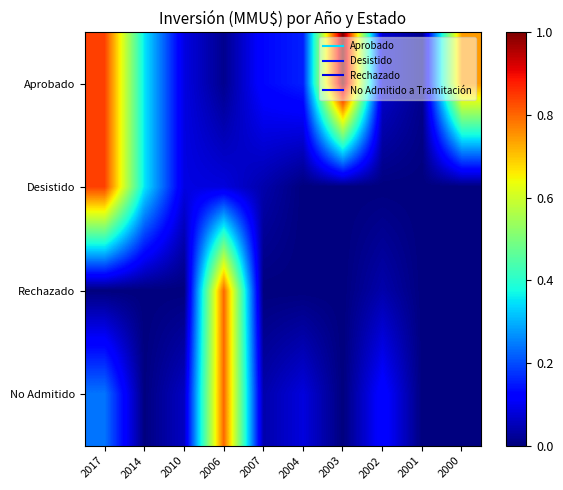

Rank the series by their maximum value, from lowest to highest.

Rechazado, No Admitido, Desistido, Aprobado